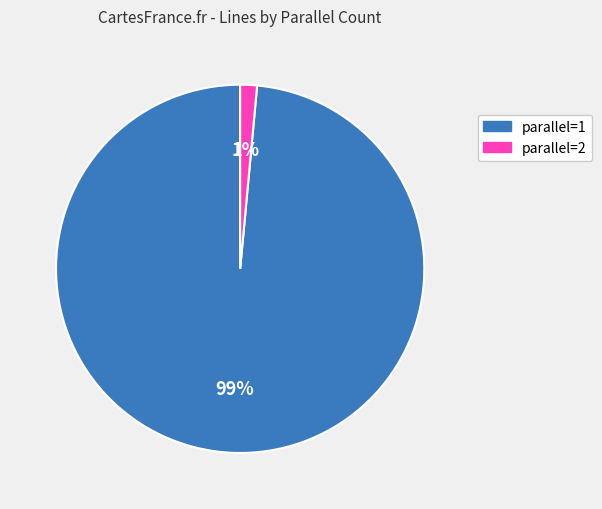

Is there a majority slice in this chart?

Yes